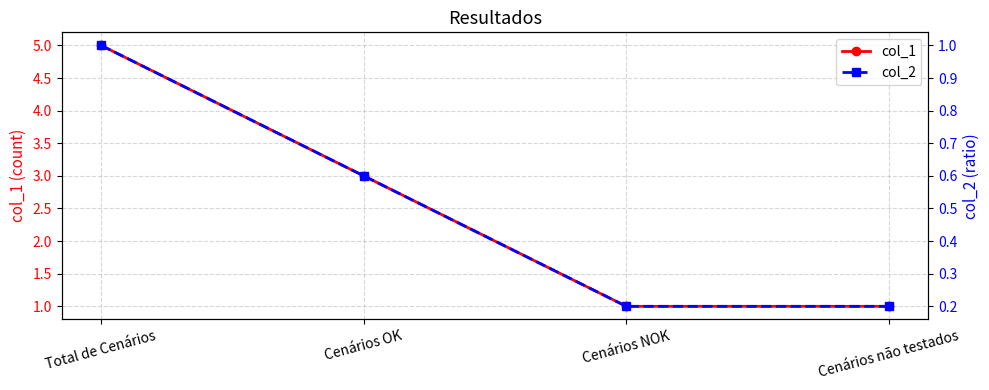

At which label is col_1 closest to 3?

Cenários OK